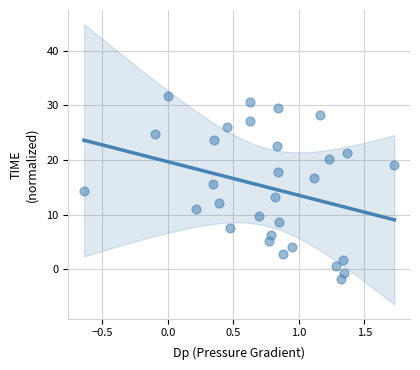

What is the range of Y values (max minus min)?

33.5